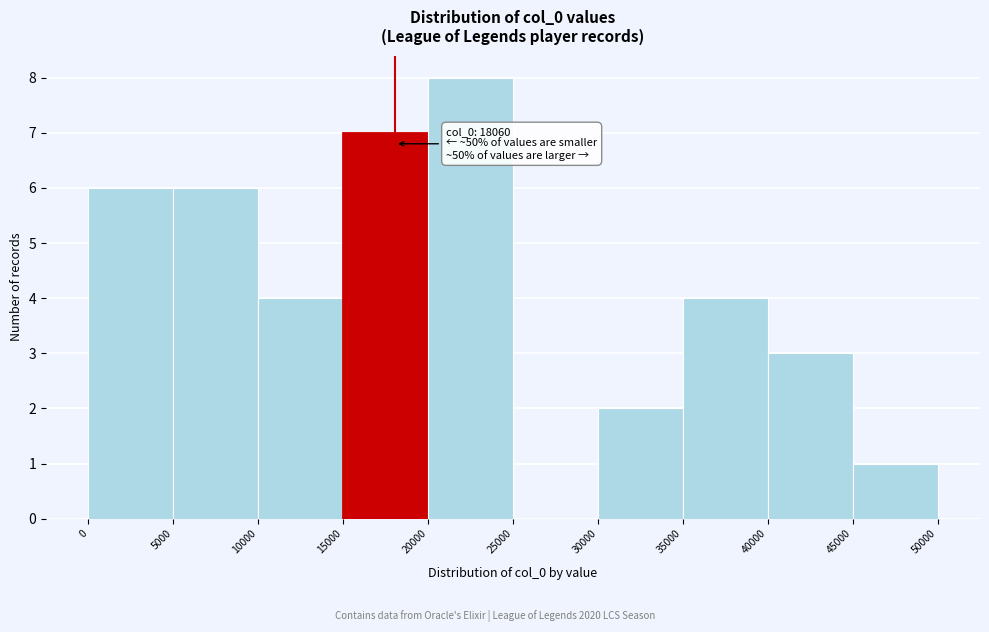

Over which range of the x-axis is the bar tallest?

20000 to 25000